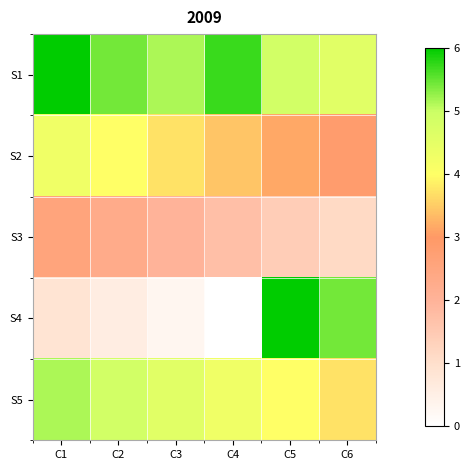

What is the greatest value displayed?

6.0